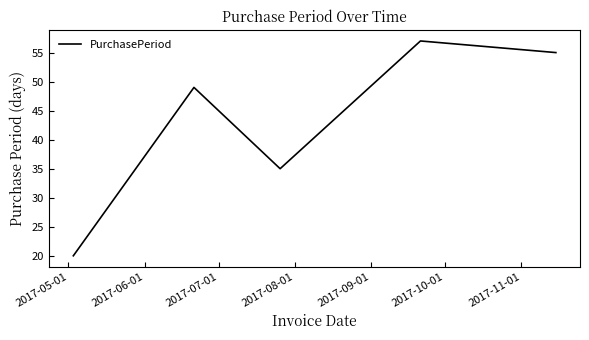

How many interior local valleys (lower than both neighbors) does the data have?

1